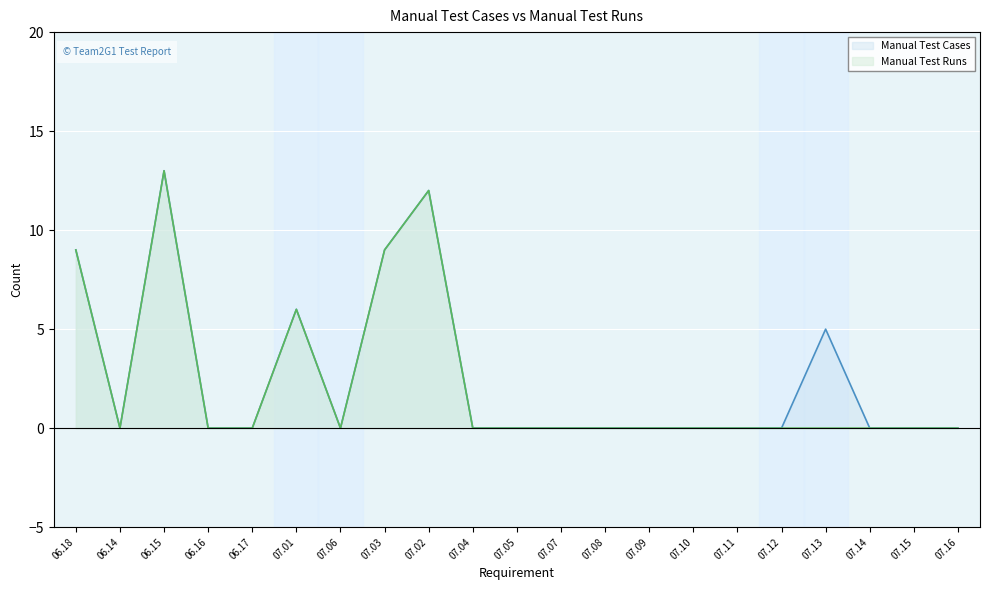

How many interior local peaks does the Manual Test Runs series have?

3